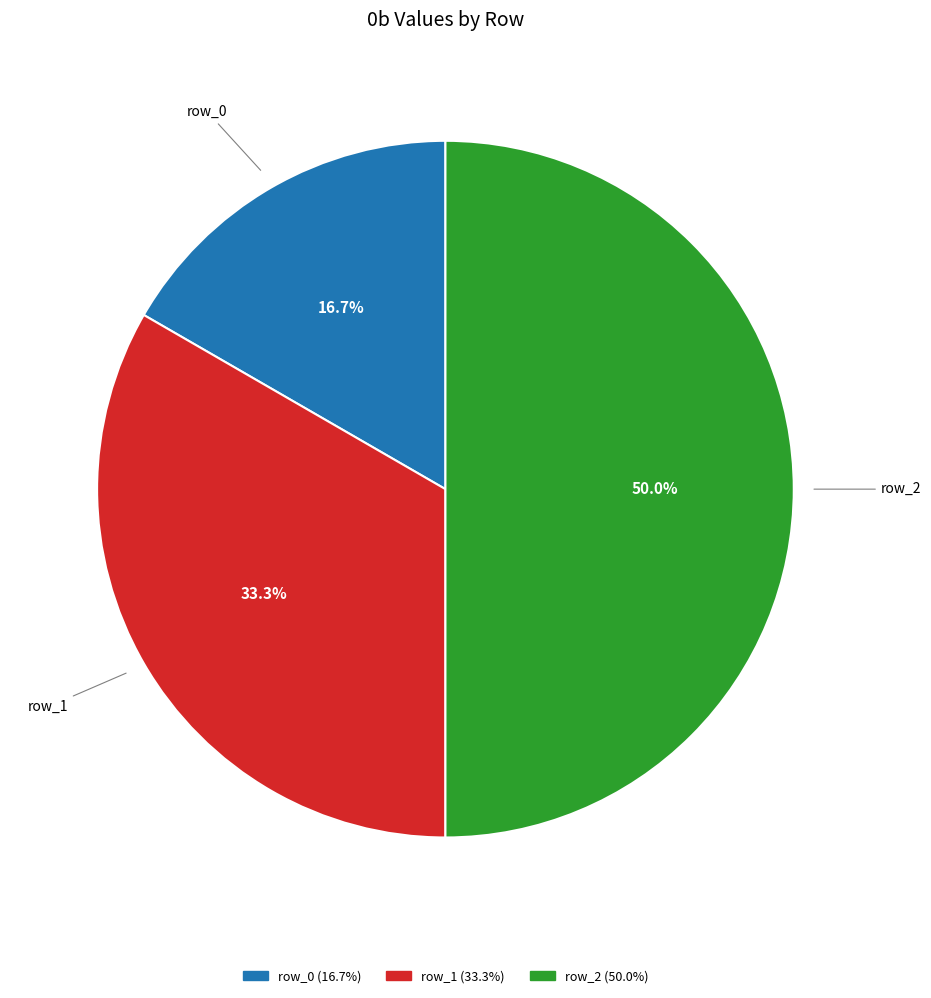

Does row_1 represent more than half of the total?

No